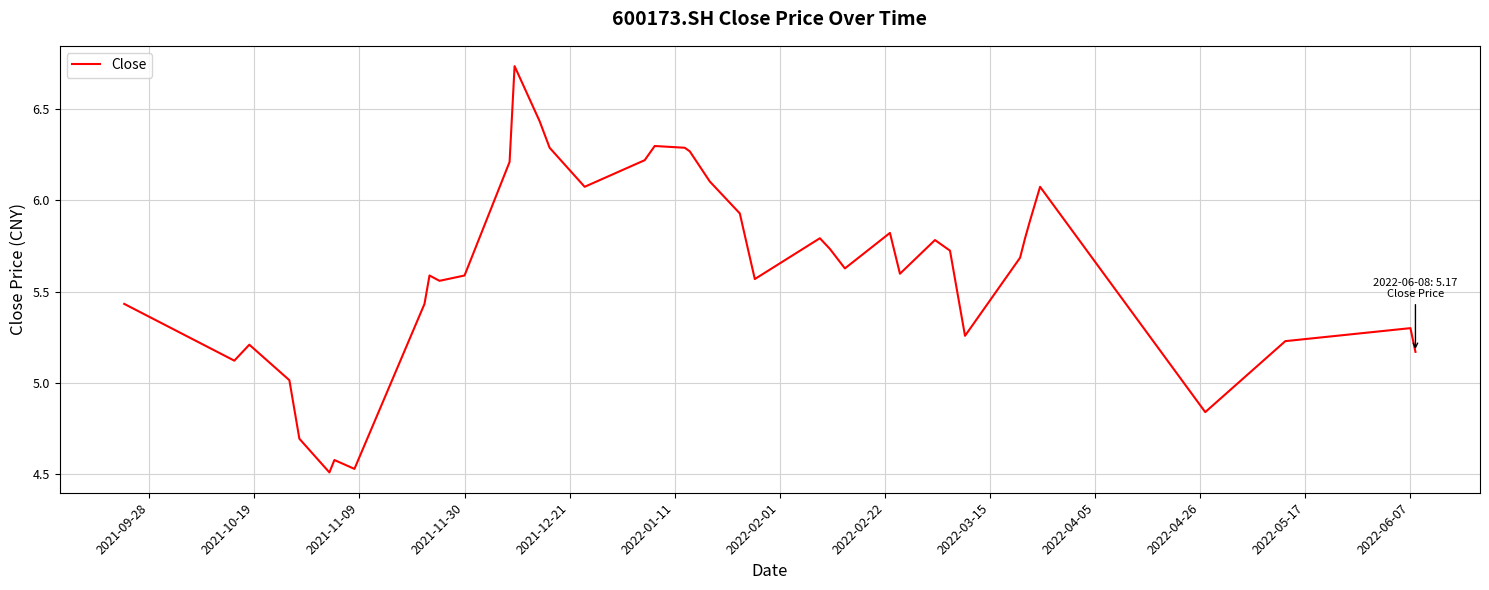

True or false: the data shows 8.2 at 2022-06-07.

False